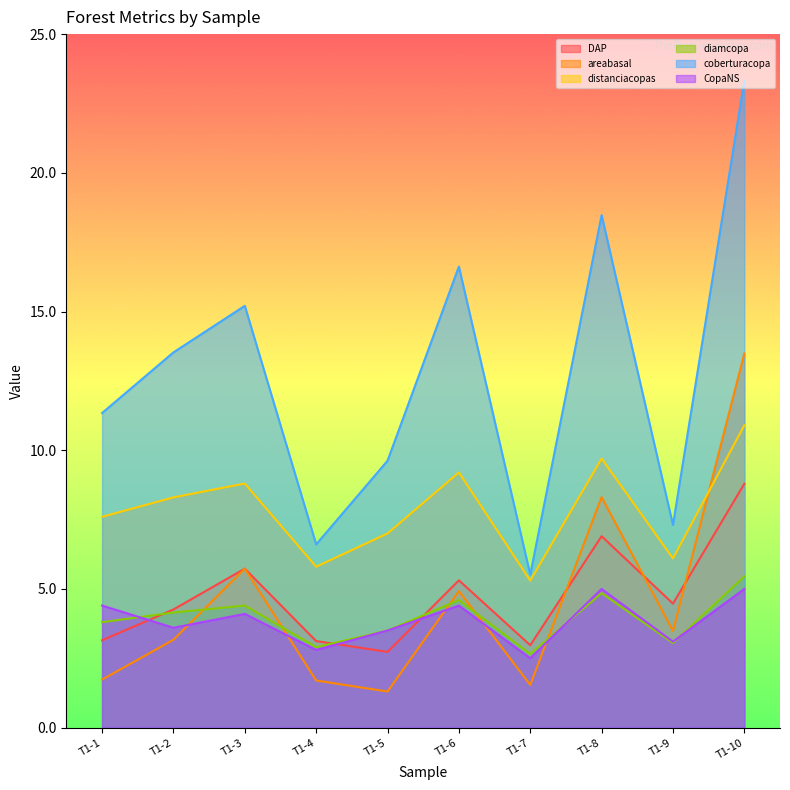

Which series changed the most between T1-7 and T1-9?

areabasal